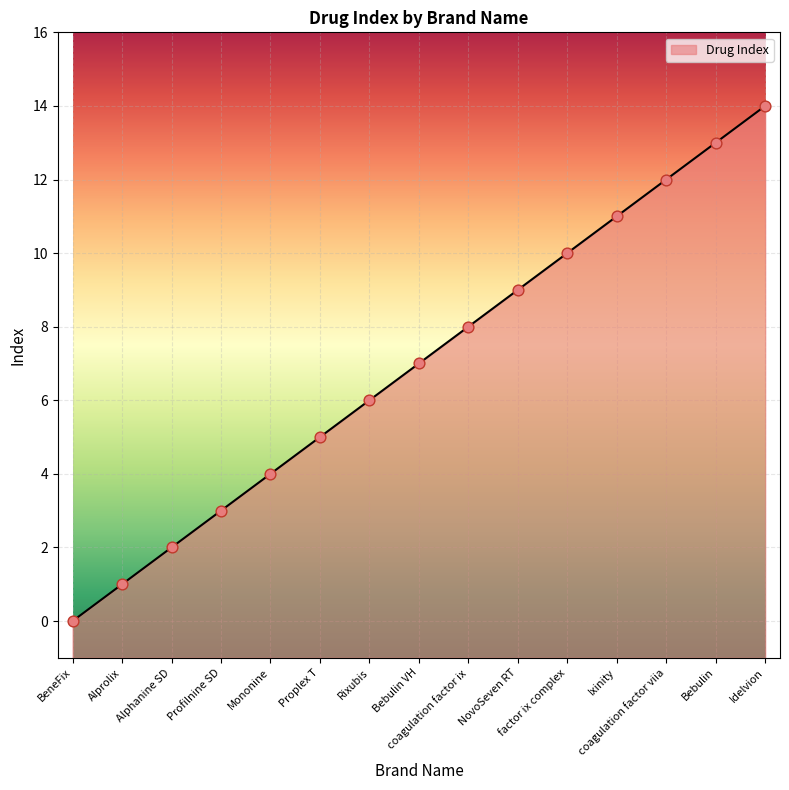

What is the change in value from Proplex T to factor ix complex?

+5